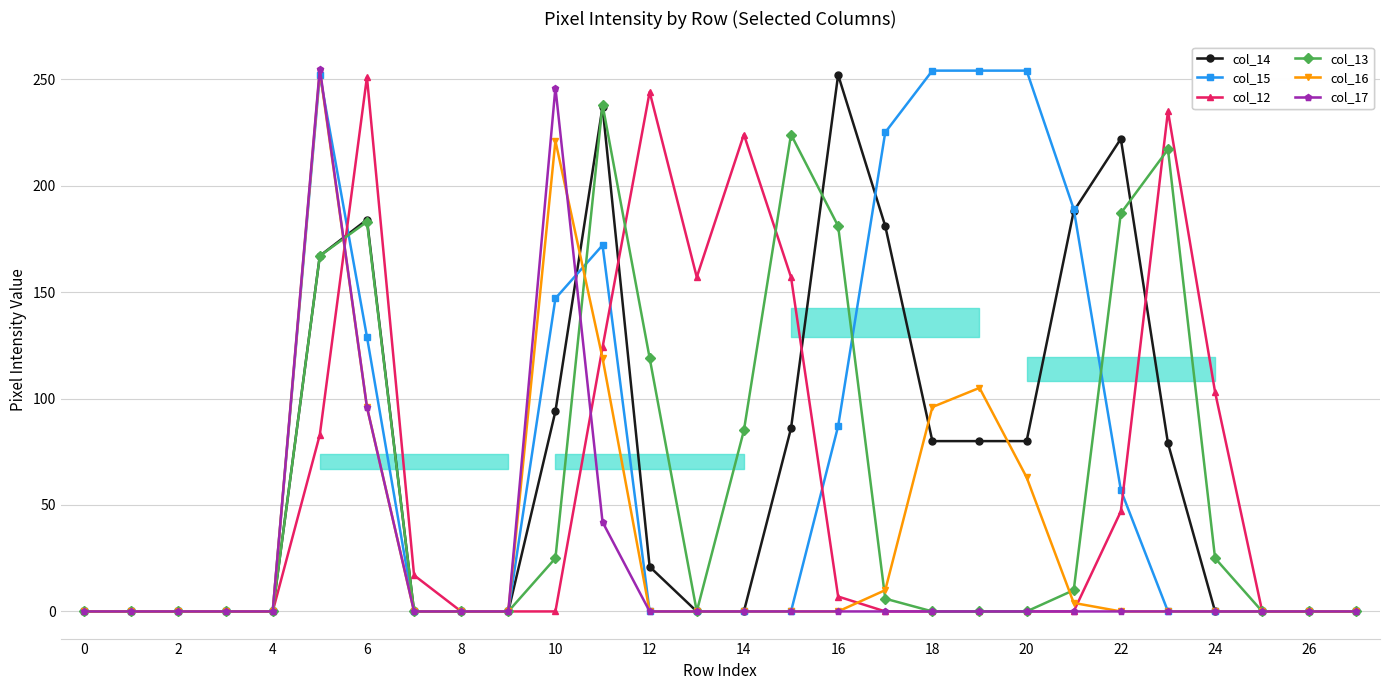

At 4, list the series in order from largest to smallest.

col_14, col_15, col_12, col_13, col_16, col_17